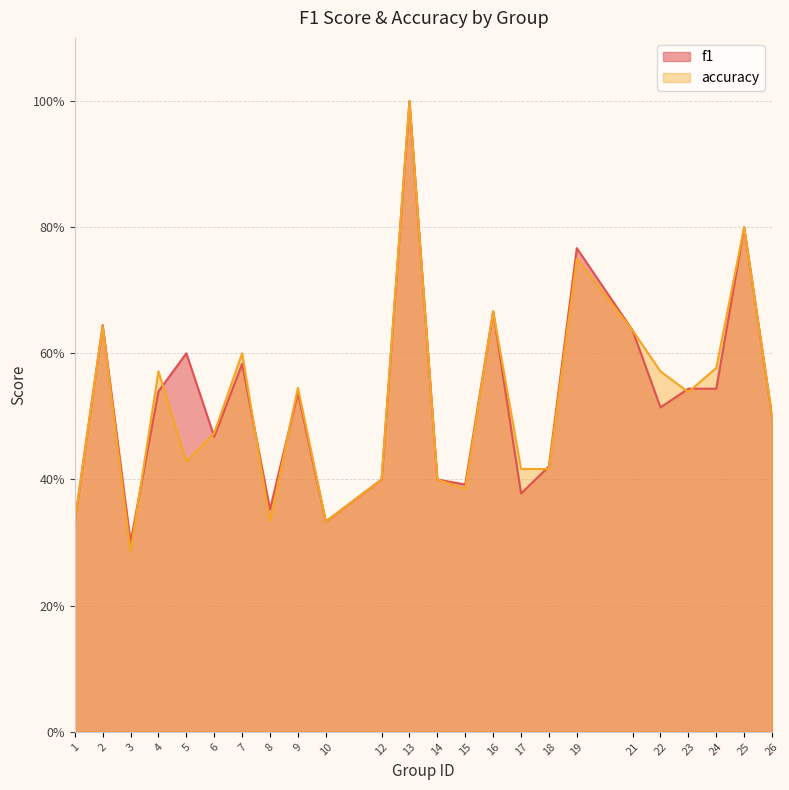

What is the average value of the f1 series?

0.5